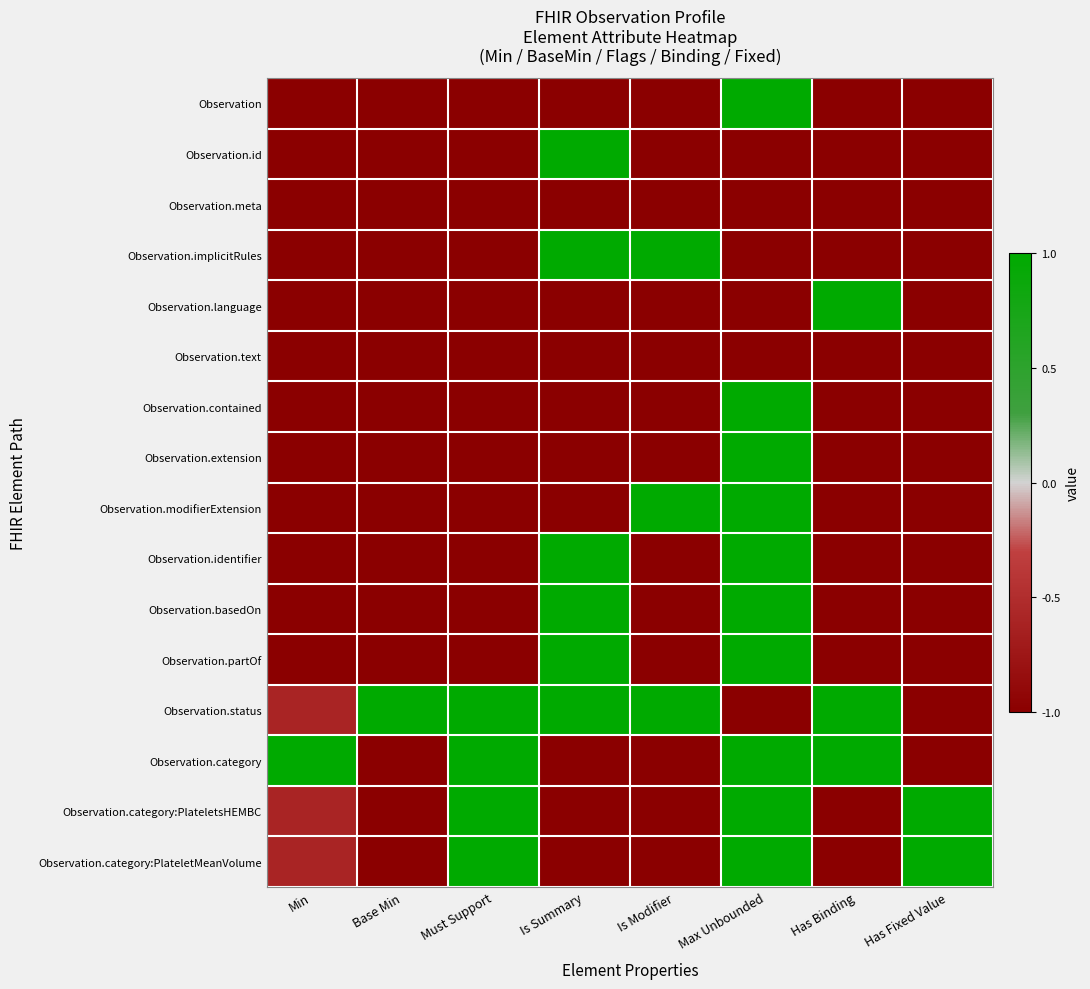

Which category has the lowest value across all series?

Min